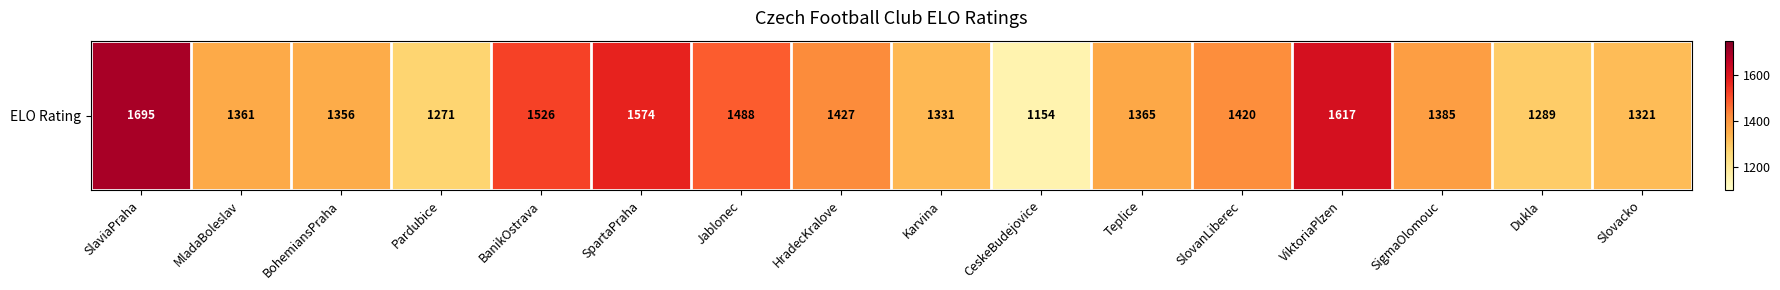

What is the greatest value displayed?

1695